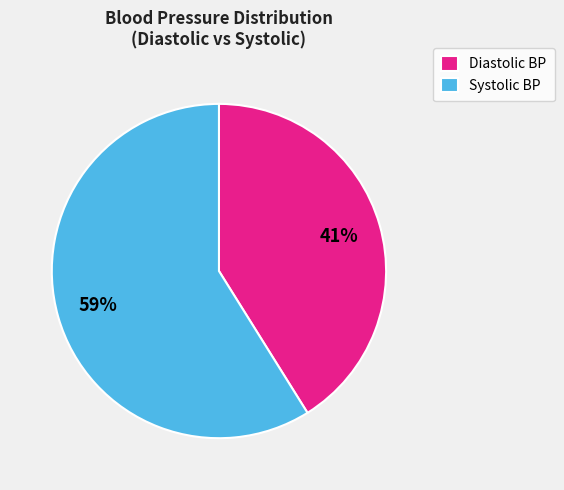

Which slice is the largest?

Systolic BP